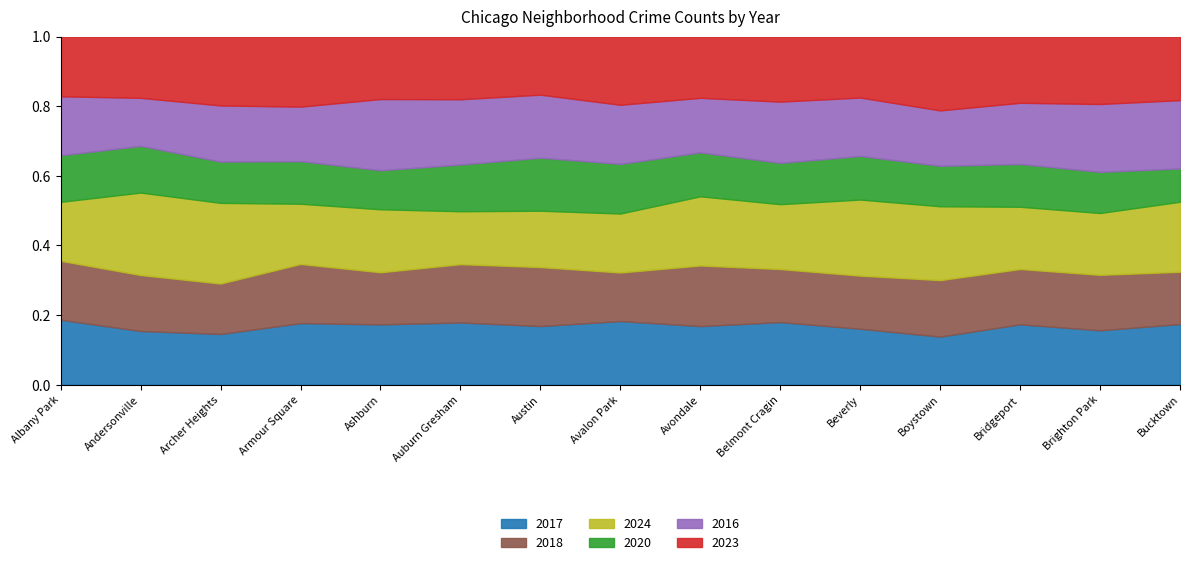

What is the total value across all series at Bridgeport?

1.0